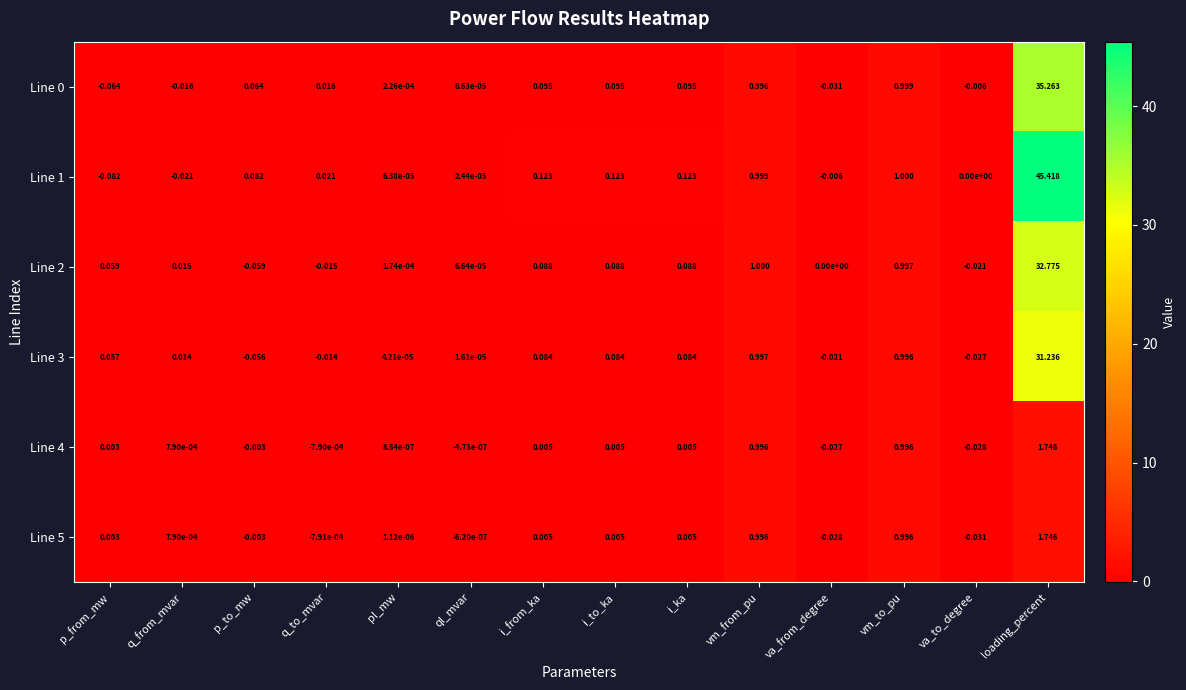

At which category is the sum across all series the highest?

loading_percent